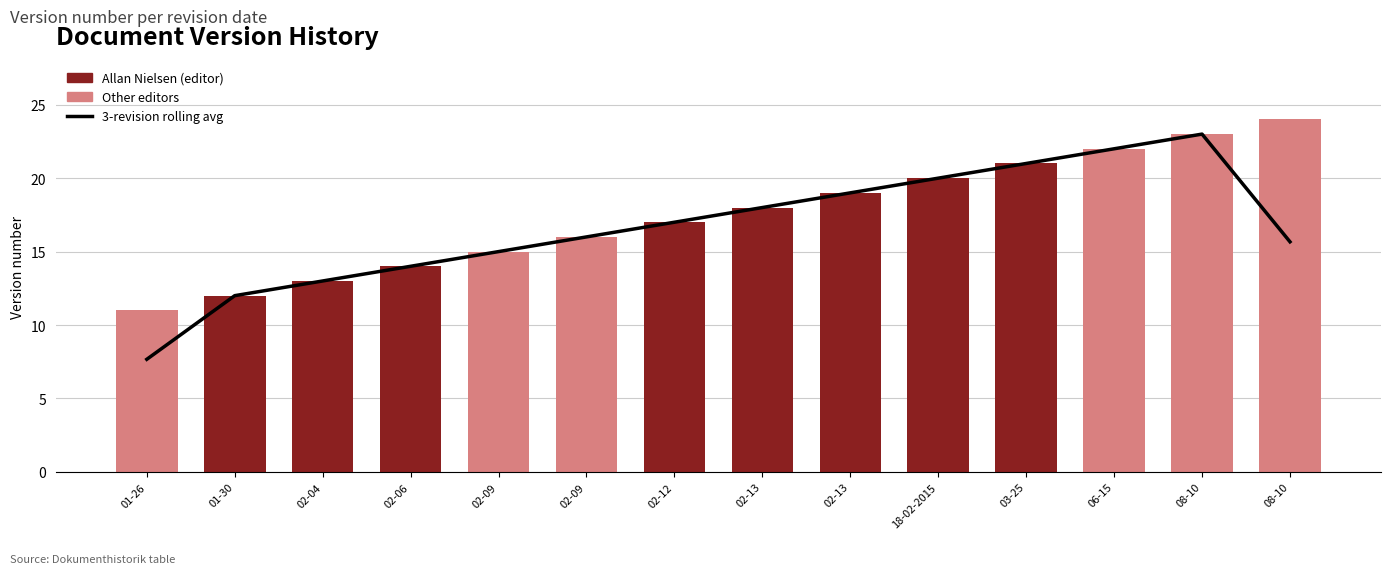

How many bars are there in total?

14